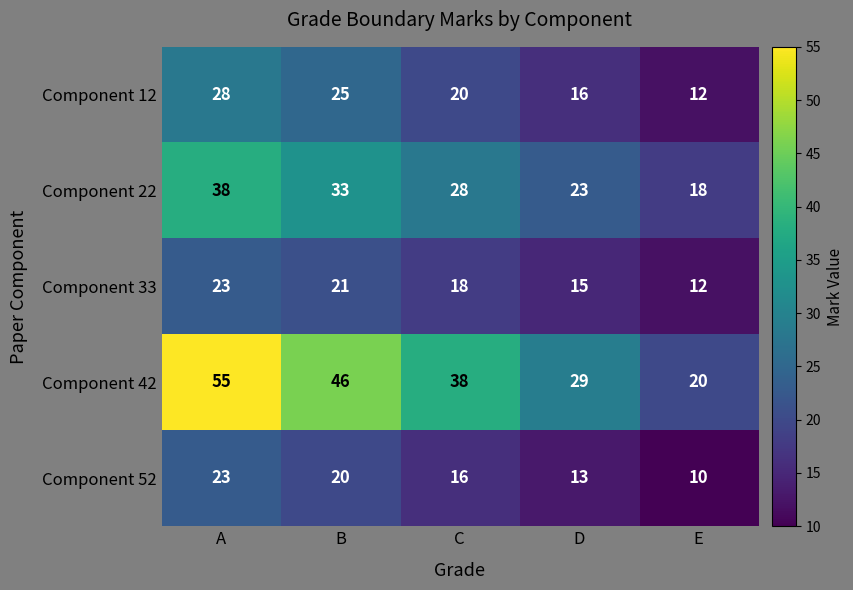

Which series has the widest spread of values?

Component 42